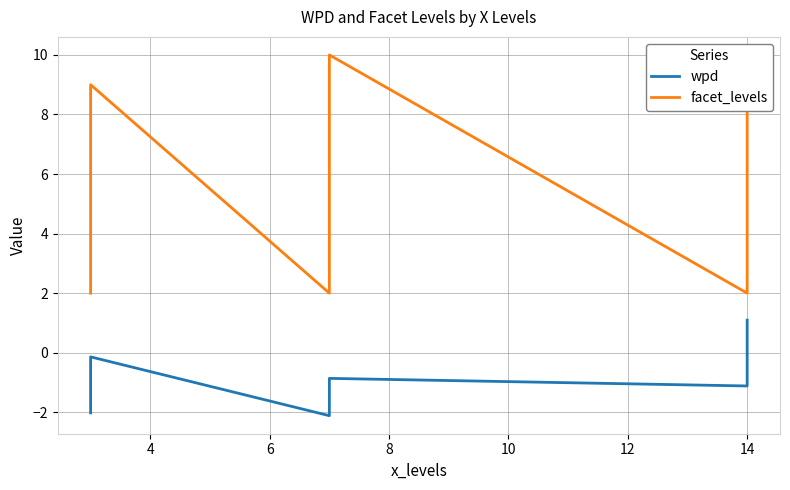

How many lines are shown in the chart?

2